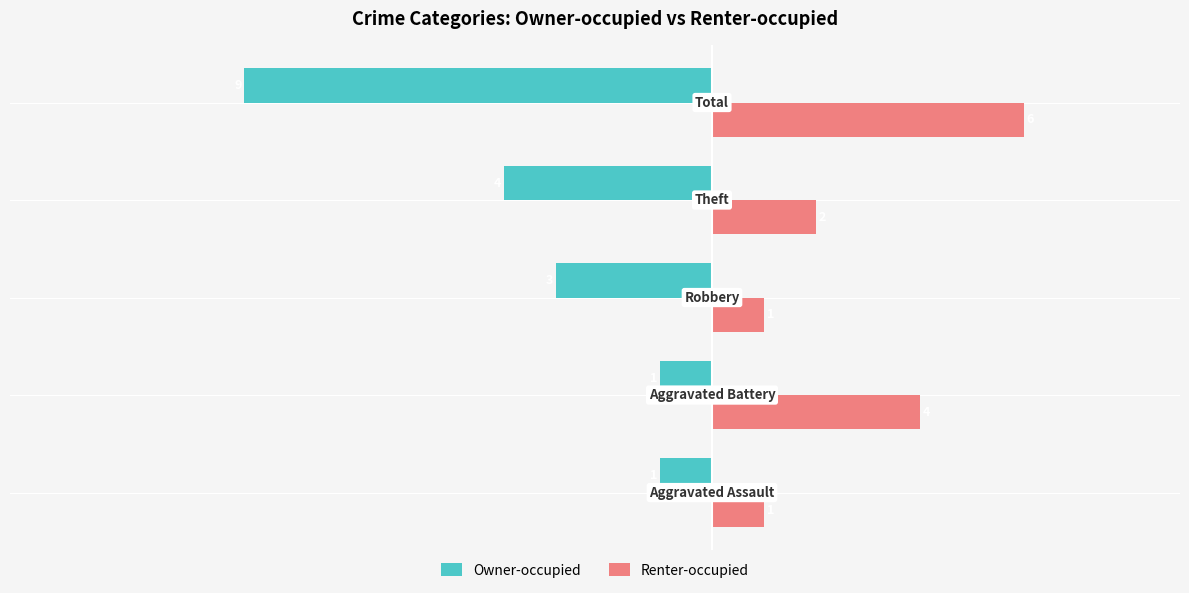

Which series has the largest range (max minus min)?

Owner-occupied